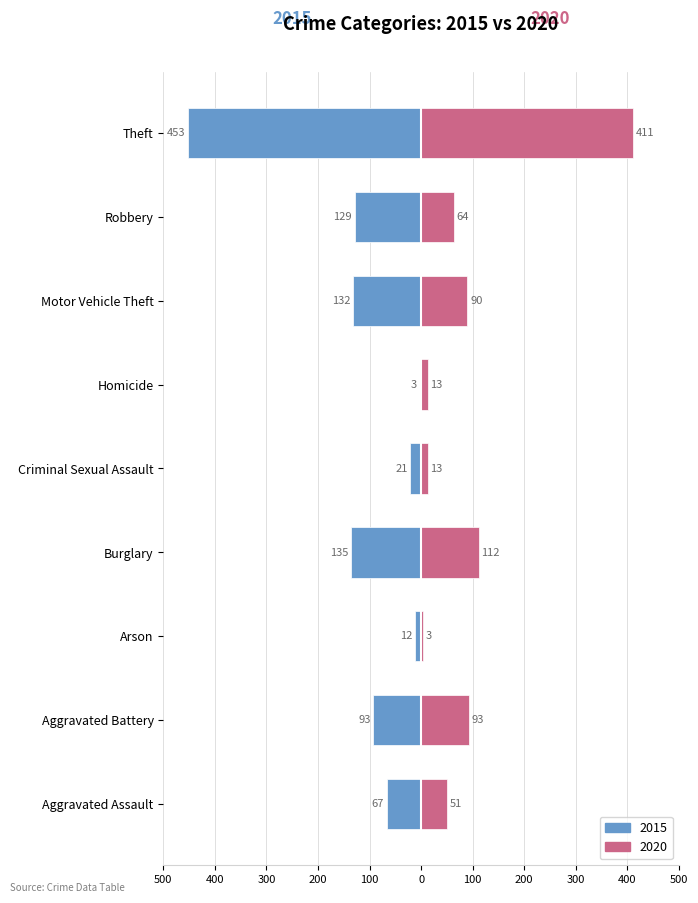

What position from the right is Motor Vehicle Theft?

3